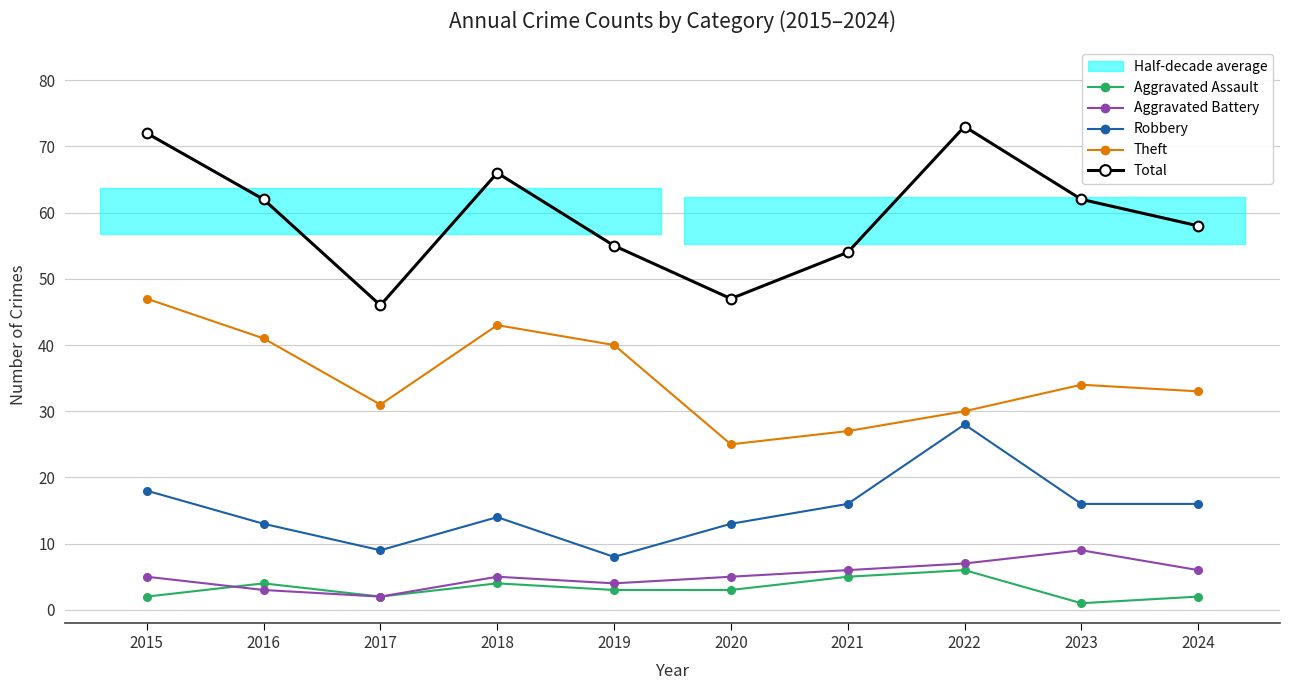

What is the value of the Aggravated Battery point at the 5th from the left?

4